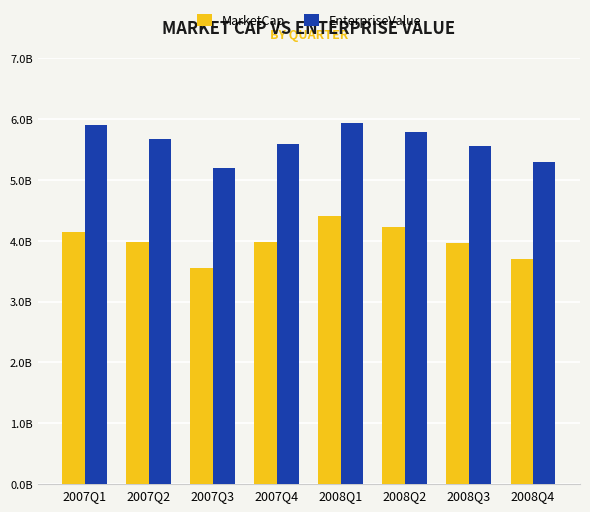

Is it true that MarketCap equals 1261699045 at 2008Q3?

False